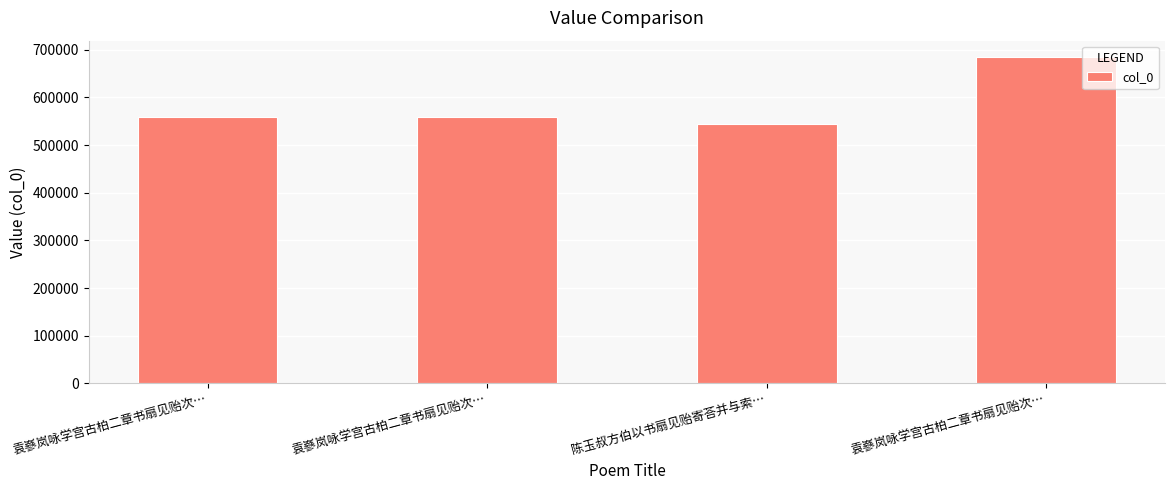

Are the bars horizontal?

No